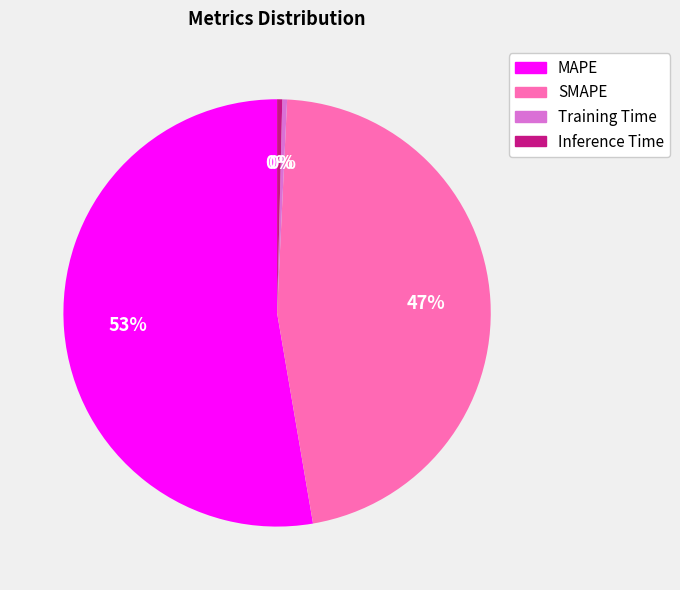

To the nearest percent, what is the combined percentage of Training Time and SMAPE?

47%